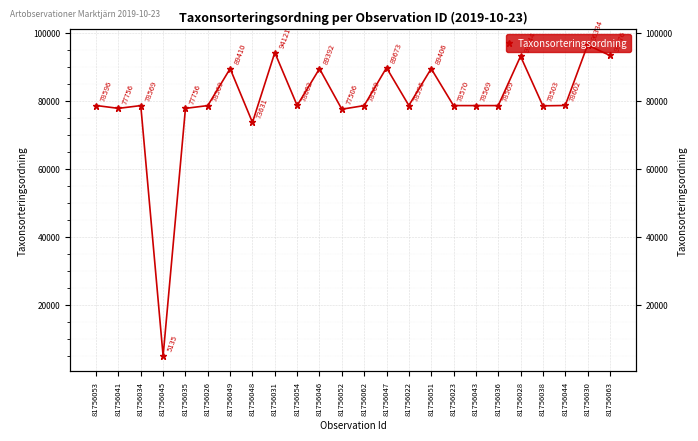

What is the ratio of the value at 81756038 to the value at 81756063?

0.8